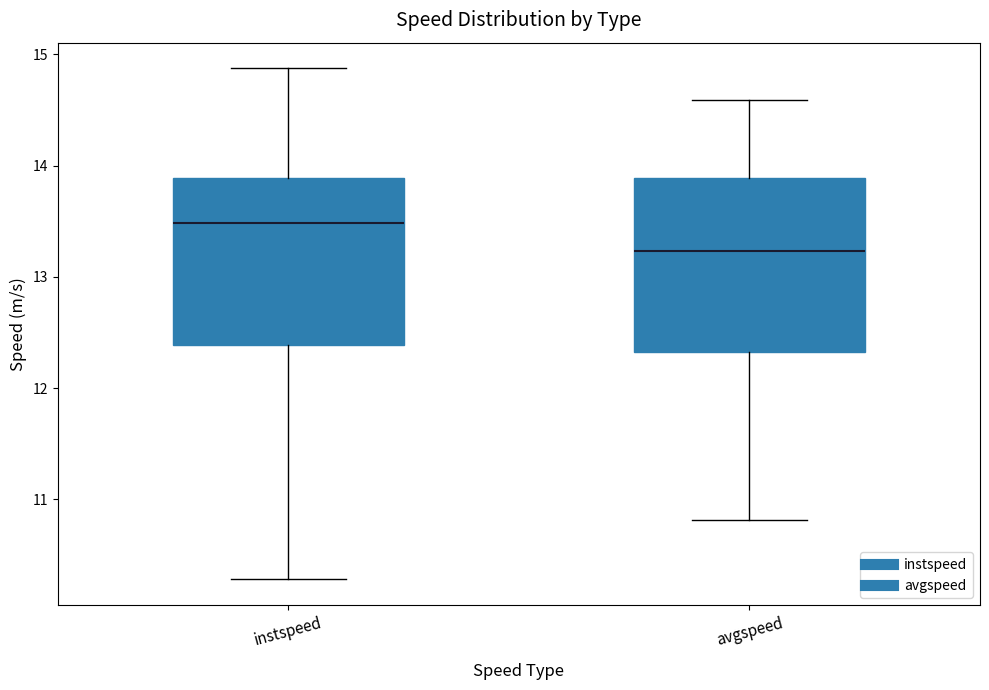

Which box has the highest median line?

instspeed